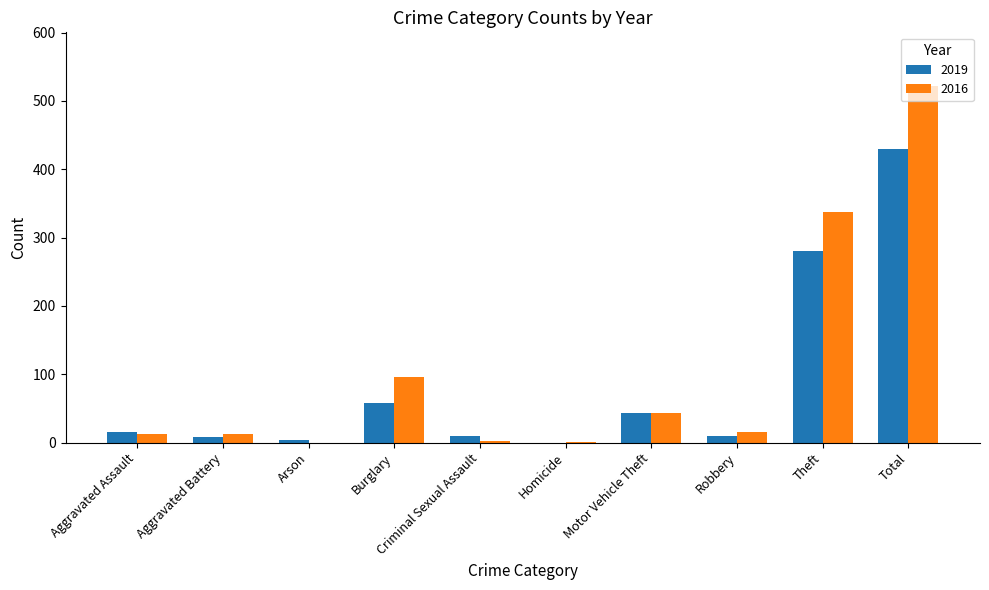

Which series changed the most between Aggravated Assault and Burglary?

2016